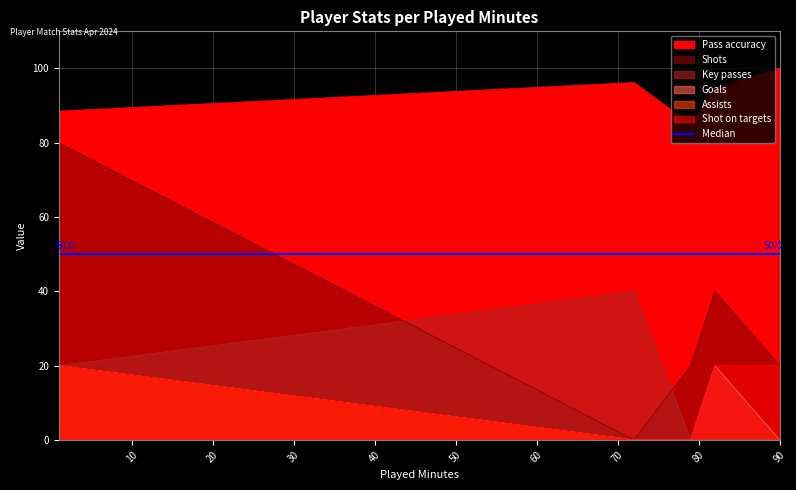

What is the total value across all series at 1?

248.5